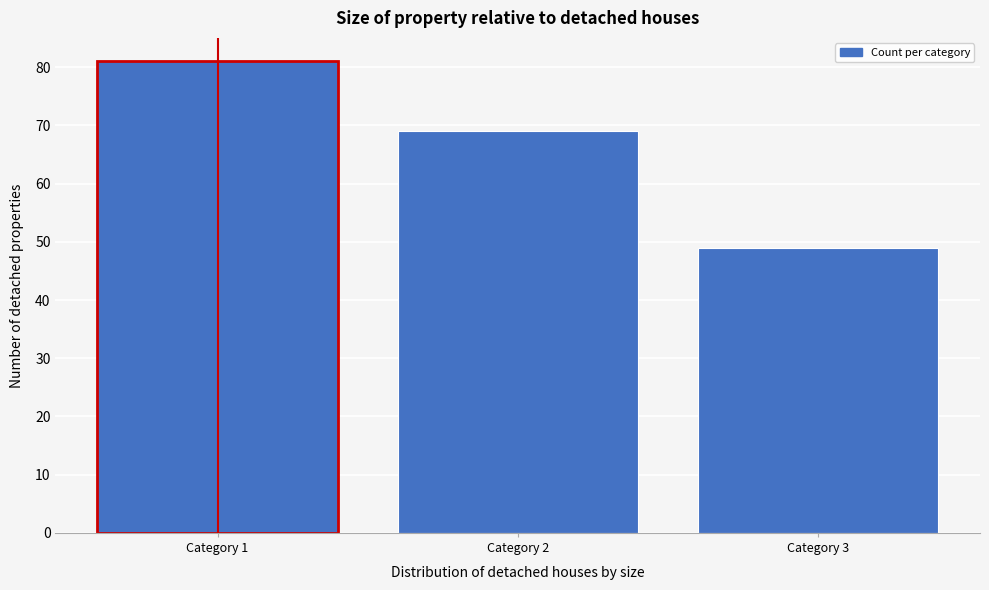

Reading left to right, list every bar in this chart as the range it spans on the x-axis followed by its height. The values are not printed on the chart, so give them approximately, as read against the axis.

0.5 to 1.5: 81
1.5 to 2.5: 69
2.5 to 3.5: 49